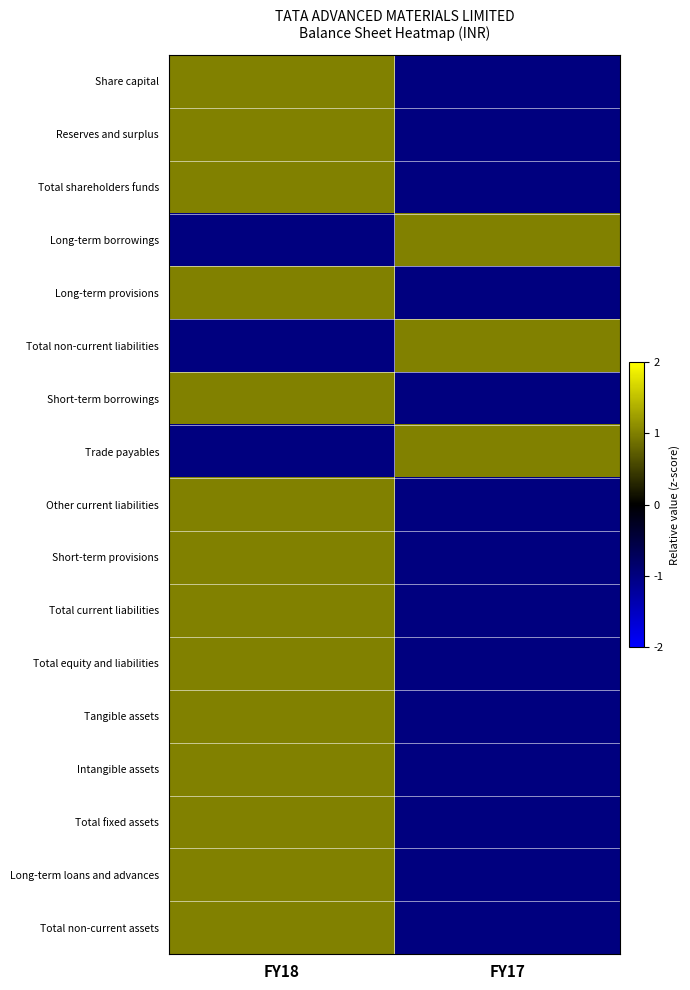

Reading left to right, list all the values displayed in this chart.

Share capital: FY18=1	FY17=-1
Reserves and surplus: FY18=1	FY17=-1
Total shareholders funds: FY18=1	FY17=-1
Long-term borrowings: FY18=-1	FY17=1
Long-term provisions: FY18=1	FY17=-1
Total non-current liabilities: FY18=-1	FY17=1
Short-term borrowings: FY18=1	FY17=-1
Trade payables: FY18=-1	FY17=1
Other current liabilities: FY18=1	FY17=-1
Short-term provisions: FY18=1	FY17=-1
Total current liabilities: FY18=1	FY17=-1
Total equity and liabilities: FY18=1	FY17=-1
Tangible assets: FY18=1	FY17=-1
Intangible assets: FY18=1	FY17=-1
Total fixed assets: FY18=1	FY17=-1
Long-term loans and advances: FY18=1	FY17=-1
Total non-current assets: FY18=1	FY17=-1